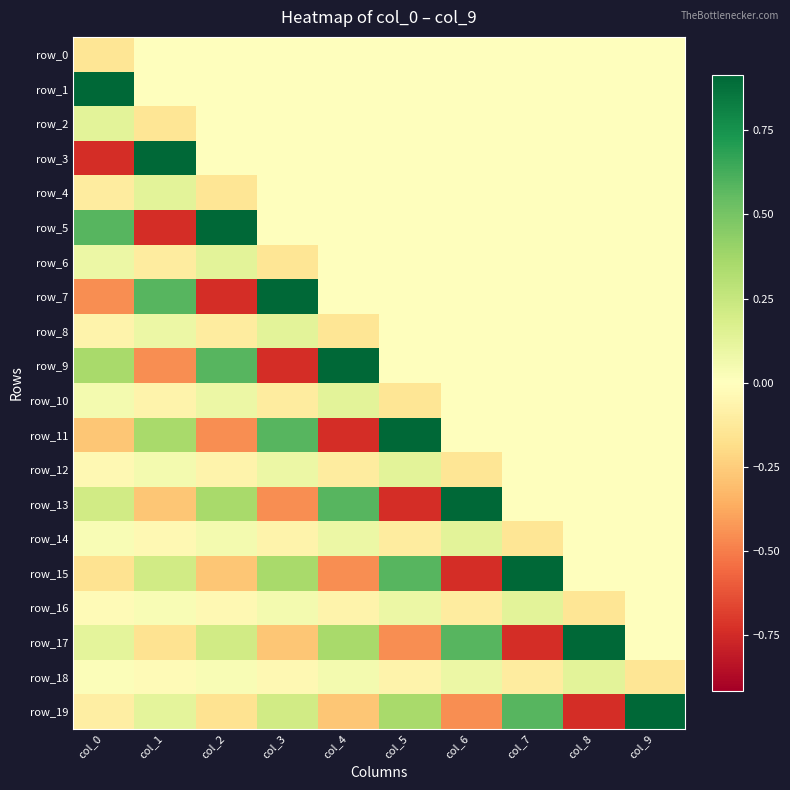

Reading left to right, transcribe all the data shown in this chart.

row_0: -0.1	0.0	0.0	0.0	0.0	0.0	0.0	0.0	0.0	0.0
row_1: 0.9	0.0	0.0	0.0	0.0	0.0	0.0	0.0	0.0	0.0
row_2: 0.1	-0.1	0.0	0.0	0.0	0.0	0.0	0.0	0.0	0.0
row_3: -0.7	0.9	0.0	0.0	0.0	0.0	0.0	0.0	0.0	0.0
row_4: -0.1	0.1	-0.1	0.0	0.0	0.0	0.0	0.0	0.0	0.0
row_5: 0.6	-0.7	0.9	0.0	0.0	0.0	0.0	0.0	0.0	0.0
row_6: 0.1	-0.1	0.1	-0.1	0.0	0.0	0.0	0.0	0.0	0.0
row_7: -0.5	0.6	-0.7	0.9	0.0	0.0	0.0	0.0	0.0	0.0
row_8: -0.1	0.1	-0.1	0.1	-0.1	0.0	0.0	0.0	0.0	0.0
row_9: 0.4	-0.5	0.6	-0.7	0.9	0.0	0.0	0.0	0.0	0.0
row_10: 0.1	-0.1	0.1	-0.1	0.1	-0.1	0.0	0.0	0.0	0.0
row_11: -0.3	0.4	-0.5	0.6	-0.7	0.9	0.0	0.0	0.0	0.0
row_12: -0.0	0.1	-0.1	0.1	-0.1	0.1	-0.1	0.0	0.0	0.0
row_13: 0.2	-0.3	0.4	-0.5	0.6	-0.7	0.9	0.0	0.0	0.0
row_14: 0.0	-0.0	0.1	-0.1	0.1	-0.1	0.1	-0.1	0.0	0.0
row_15: -0.2	0.2	-0.3	0.4	-0.5	0.6	-0.7	0.9	0.0	0.0
row_16: -0.0	0.0	-0.0	0.1	-0.1	0.1	-0.1	0.1	-0.1	0.0
row_17: 0.1	-0.2	0.2	-0.3	0.4	-0.5	0.6	-0.7	0.9	0.0
row_18: 0.0	-0.0	0.0	-0.0	0.1	-0.1	0.1	-0.1	0.1	-0.1
row_19: -0.1	0.1	-0.2	0.2	-0.3	0.4	-0.5	0.6	-0.7	0.9